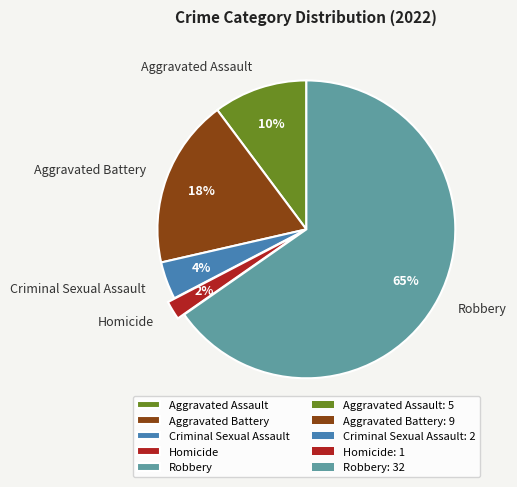

To the nearest percent, what is the combined percentage of Robbery and Aggravated Battery?

84%